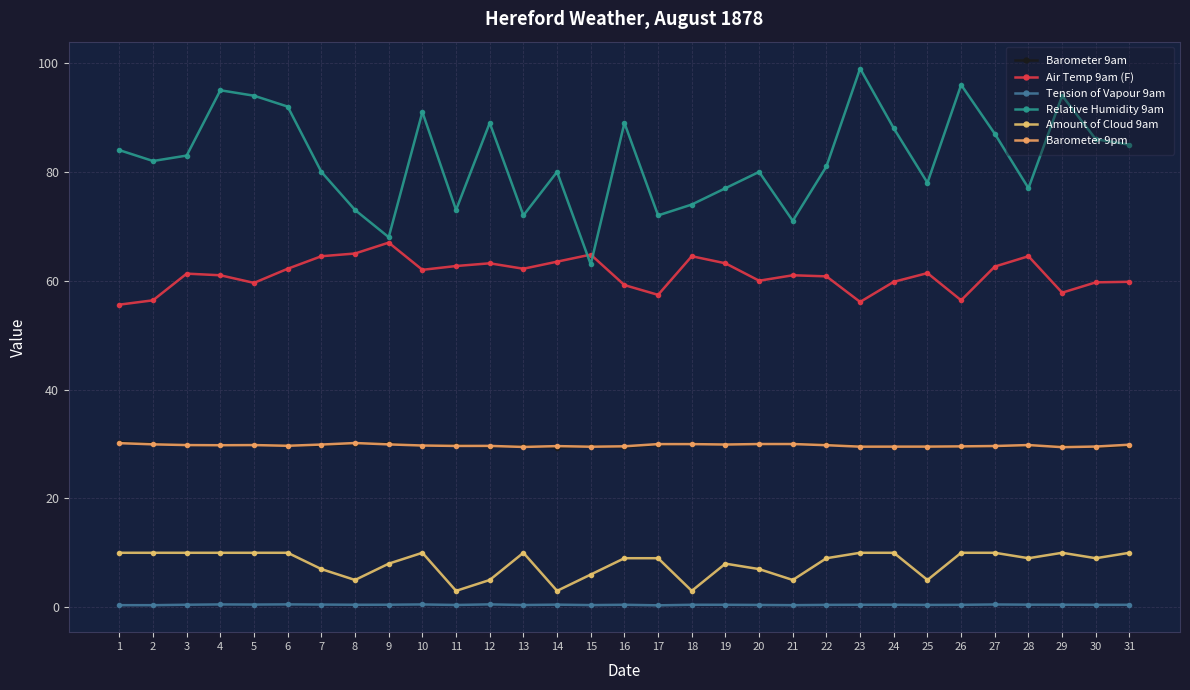

The Amount of Cloud 9am series shows 10.0 at 31. True or false?

True